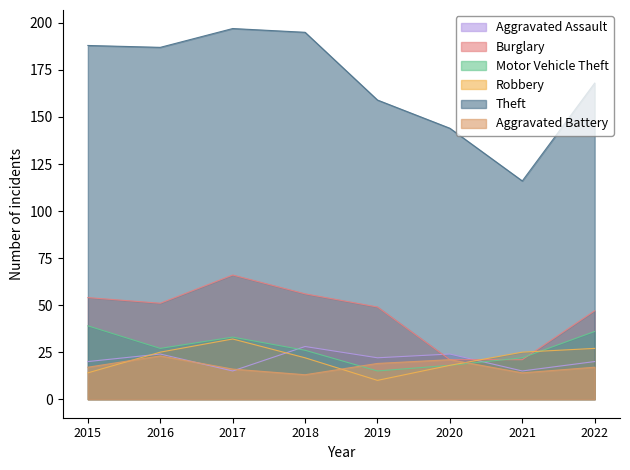

How many values in the Motor Vehicle Theft series exceed 27?

3